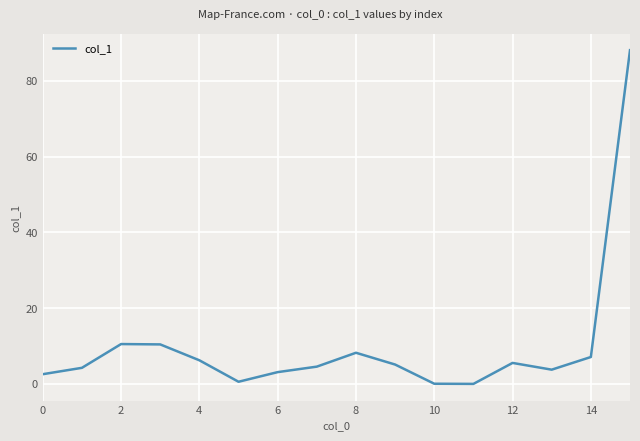

What is the average value?

10.0